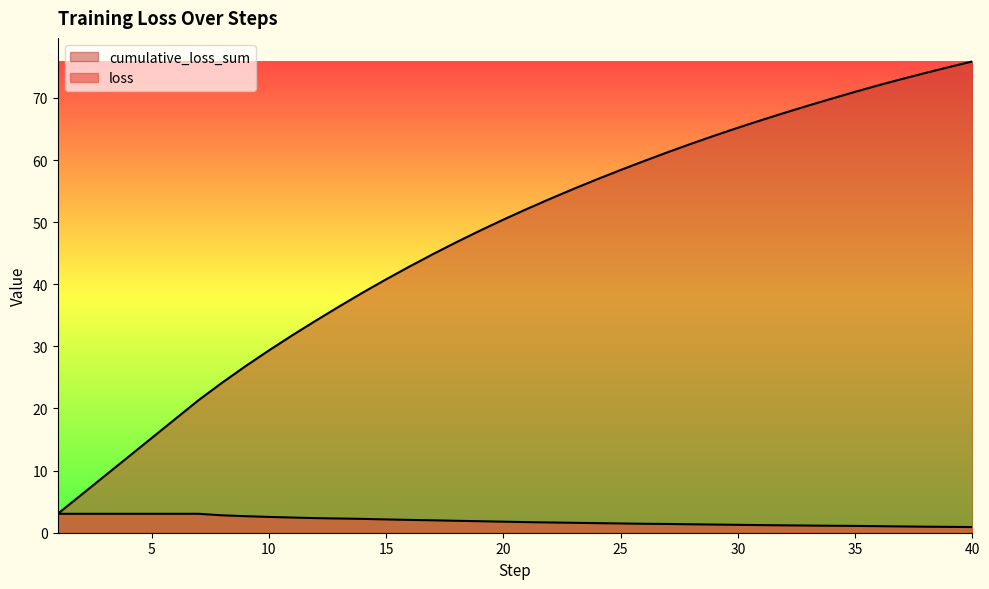

Reading left to right, list all the values displayed in this chart.

loss: 3.0	3.0	3.0	3.0	3.0	3.0	3.0	2.8	2.7	2.5	2.4	2.3	2.3	2.2	2.1	2.1	2.0	1.9	1.9	1.8	1.7	1.6	1.6	1.5	1.5	1.4	1.4	1.4	1.3	1.3	1.2	1.2	1.2	1.1	1.1	1.1	1.0	1.0	0.9	0.9
cumulative_loss_sum: 3.0	6.1	9.1	12.2	15.2	18.3	21.3	24.1	26.8	29.3	31.8	34.1	36.4	38.7	40.8	42.9	44.9	46.8	48.6	50.4	52.1	53.8	55.4	56.9	58.4	59.8	61.2	62.6	63.9	65.2	66.4	67.6	68.8	69.9	71.0	72.0	73.0	74.0	75.0	75.9